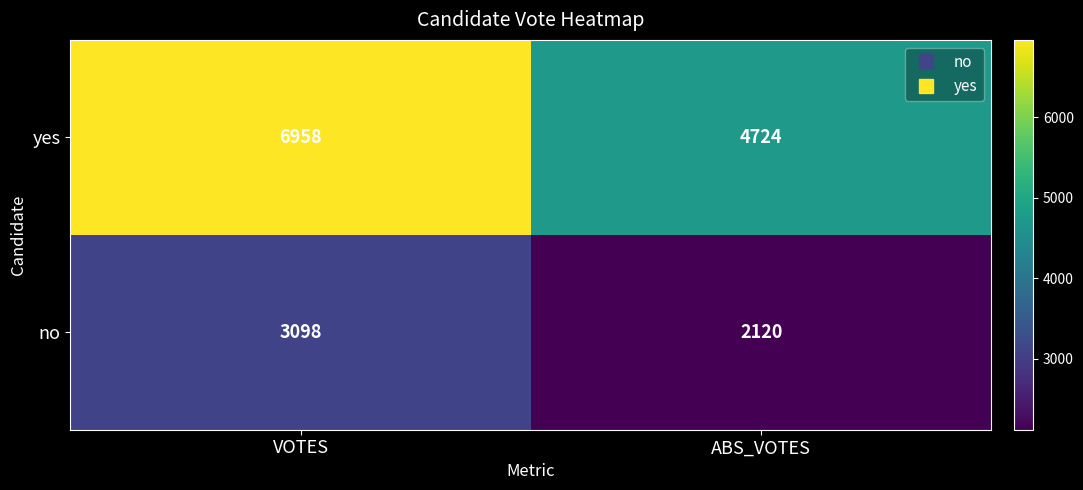

Which series has the largest range (max minus min)?

yes